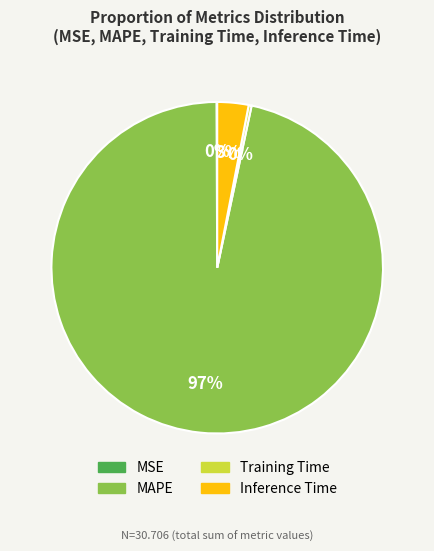

Do Inference Time and Training Time together represent more than half of the pie?

No